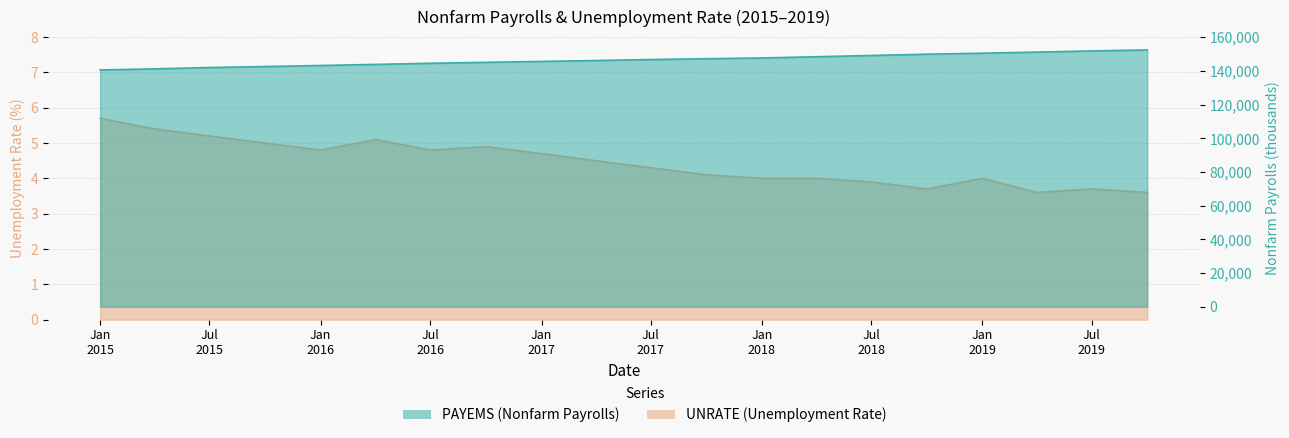

The UNRATE series shows 4.8 at Jul 2016. True or false?

True